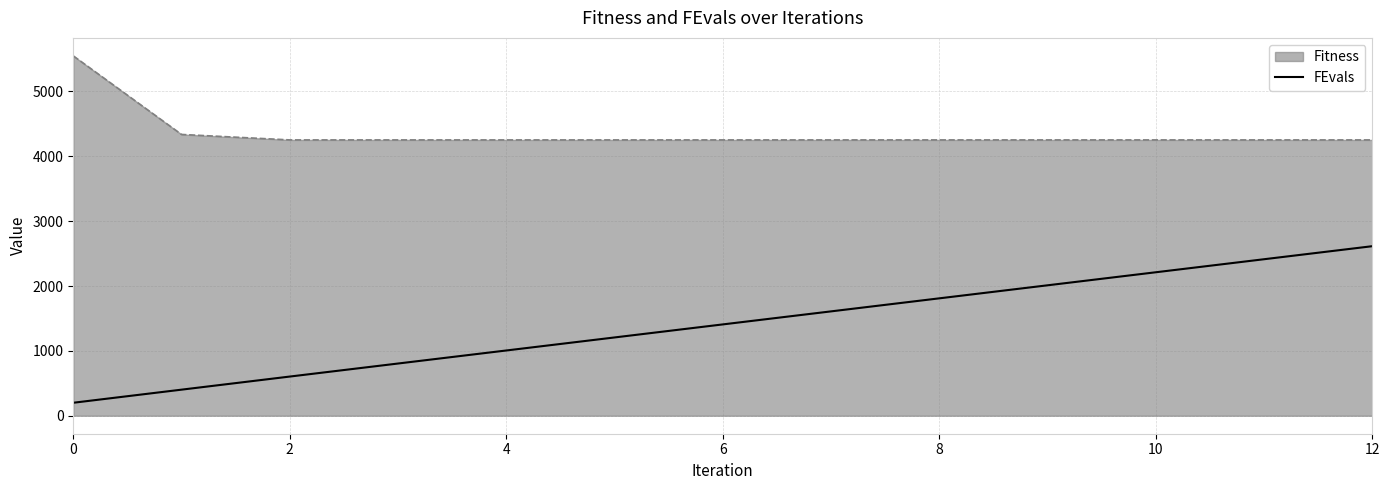

The value of FEvals at 2 is 251.8. True or false?

False